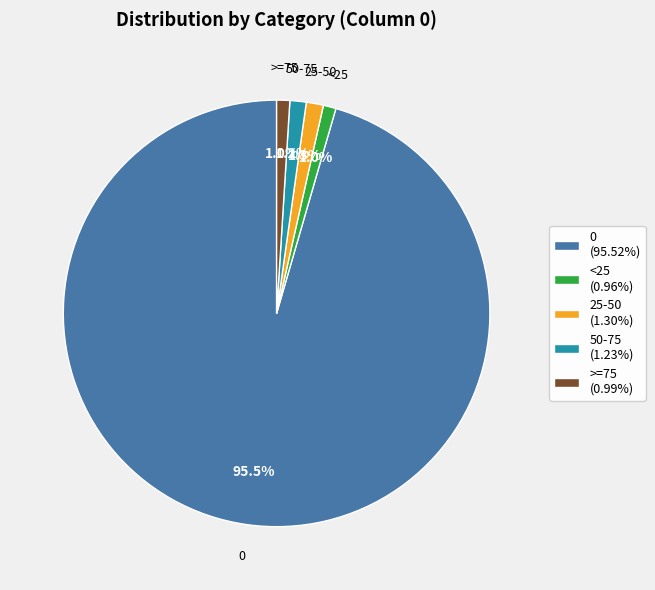

Combined, what portion of the pie is >=75 and 25-50?

2.3%